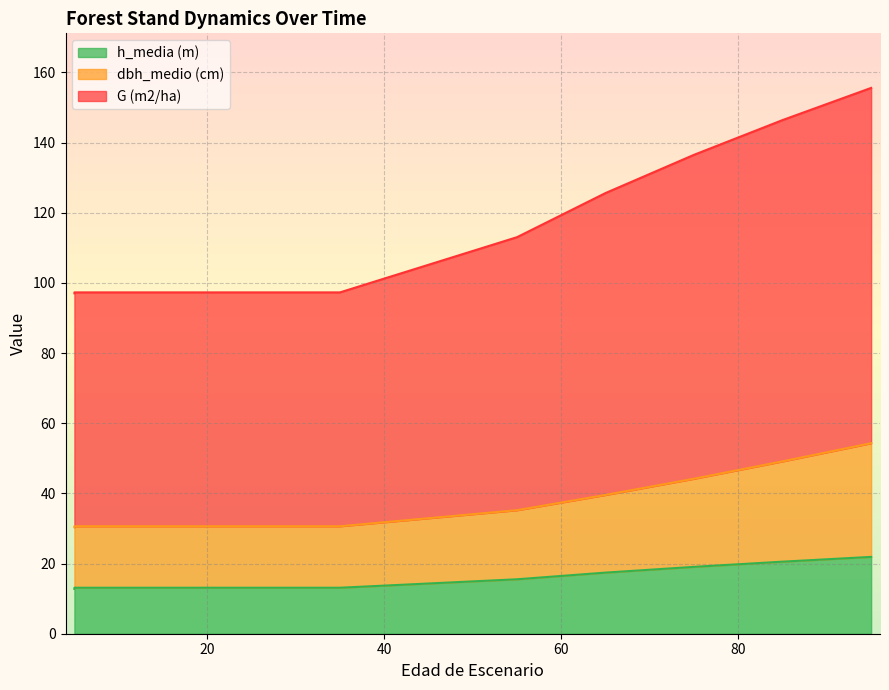

True or false: N (trees/ha) has a value of 14.8 at 55.

False